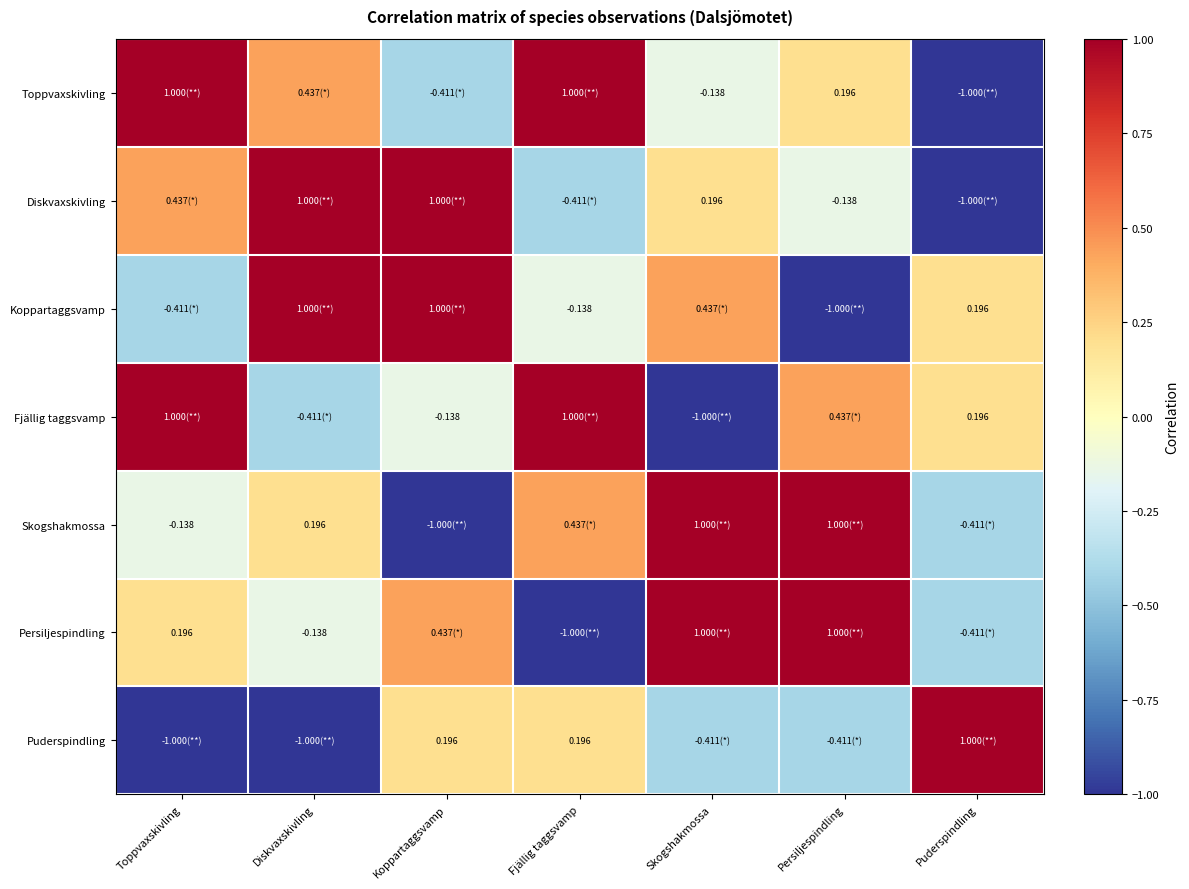

At which label is Fjällig taggsvamp closest to 0?

Koppartaggsvamp